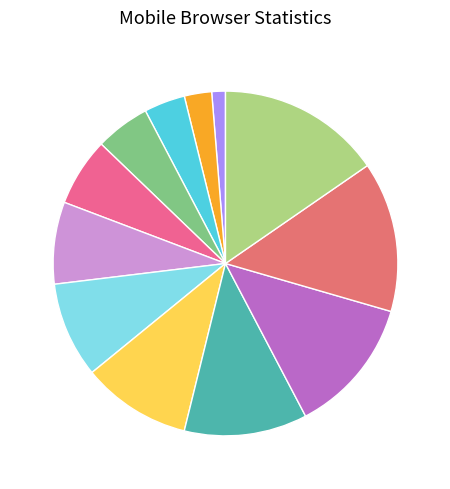

How many segments does this pie chart have?

12